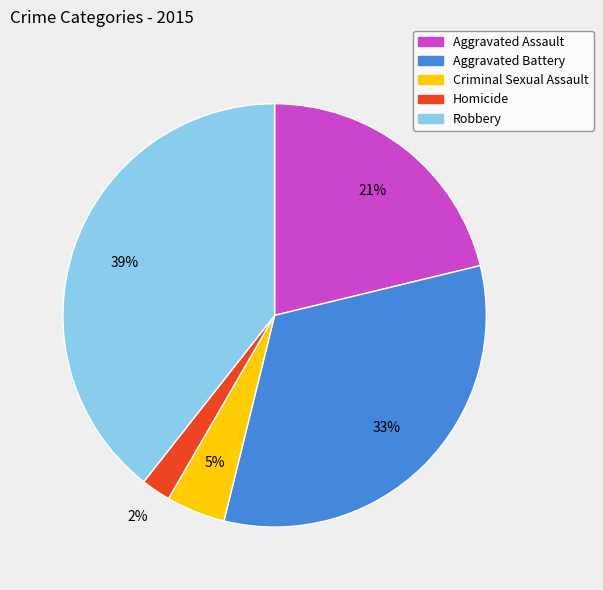

What is the largest slice in the pie chart?

Robbery